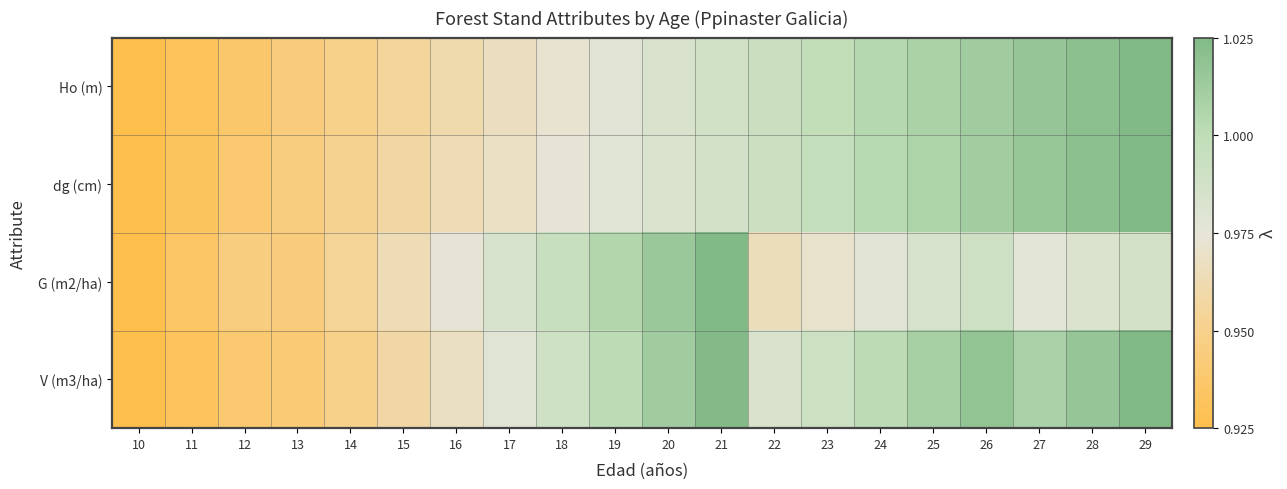

Reading left to right, list all the values displayed in this chart.

Ho (m): 10=0.0	11=0.1	12=0.1	13=0.2	14=0.2	15=0.3	16=0.4	17=0.4	18=0.5	19=0.5	20=0.6	21=0.6	22=0.7	23=0.7	24=0.8	25=0.8	26=0.9	27=0.9	28=1.0	29=1.0
dg (cm): 10=0.0	11=0.1	12=0.1	13=0.2	14=0.3	15=0.3	16=0.4	17=0.4	18=0.5	19=0.5	20=0.6	21=0.6	22=0.7	23=0.7	24=0.8	25=0.8	26=0.9	27=0.9	28=1.0	29=1.0
G (m2/ha): 10=0.0	11=0.1	12=0.2	13=0.2	14=0.3	15=0.4	16=0.5	17=0.6	18=0.7	19=0.8	20=0.9	21=1.0	22=0.4	23=0.5	24=0.5	25=0.6	26=0.7	27=0.5	28=0.6	29=0.6
V (m3/ha): 10=0.0	11=0.1	12=0.1	13=0.2	14=0.2	15=0.3	16=0.4	17=0.5	18=0.6	19=0.8	20=0.9	21=1.0	22=0.6	23=0.7	24=0.8	25=0.8	26=0.9	27=0.8	28=0.9	29=1.0